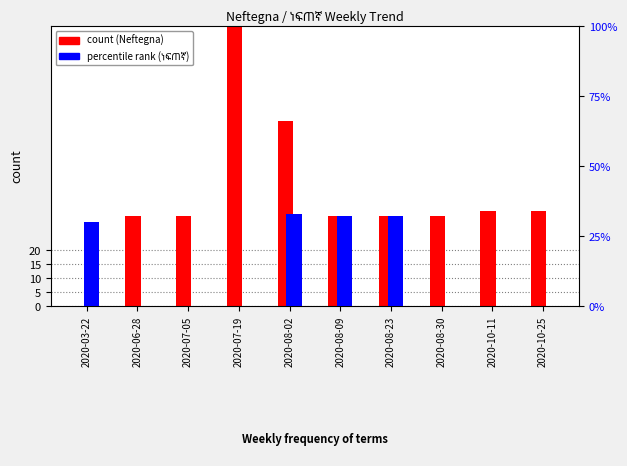

How many values in Neftegna (count) are above zero?

9